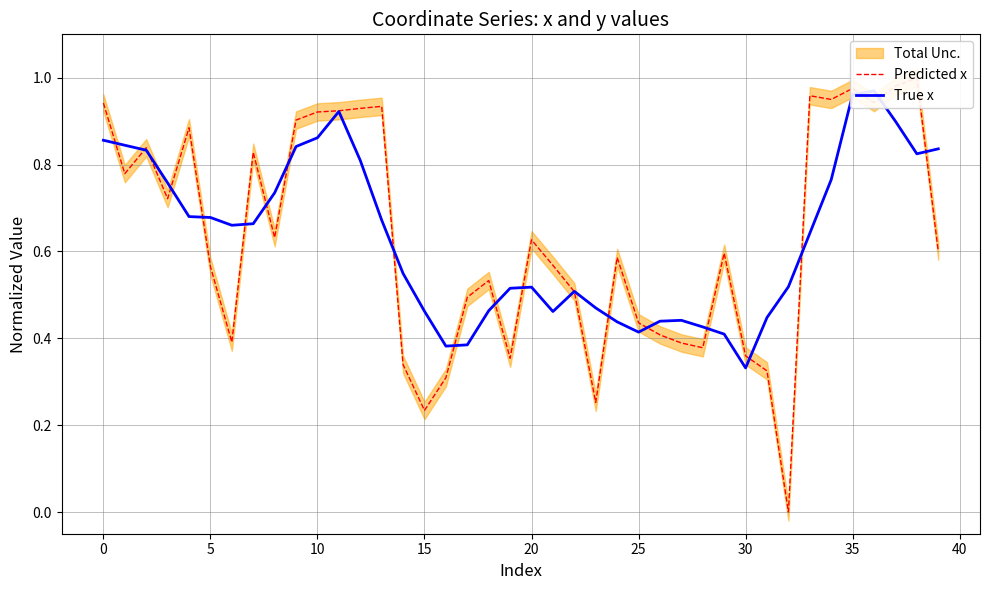

What is the difference between the highest and lowest values at 19?

0.2